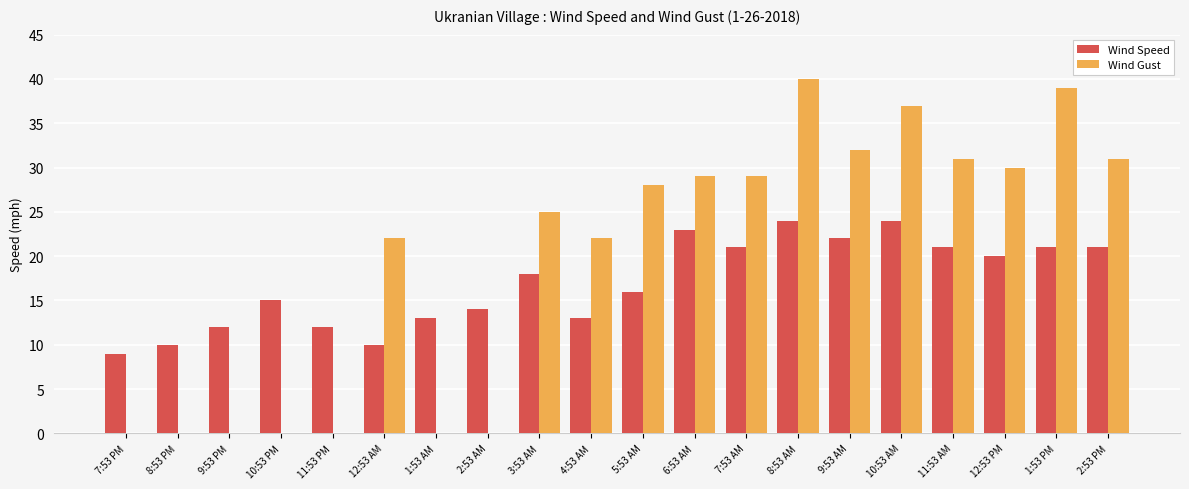

What is the sum of all Wind Gust values?

395